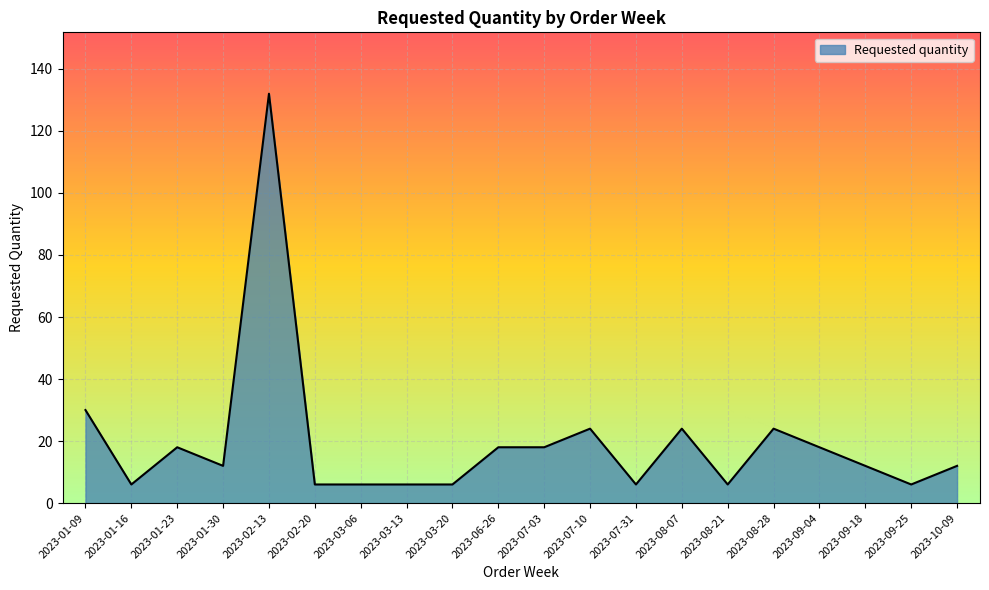

Where is the data nearest to the value 69?

2023-01-09